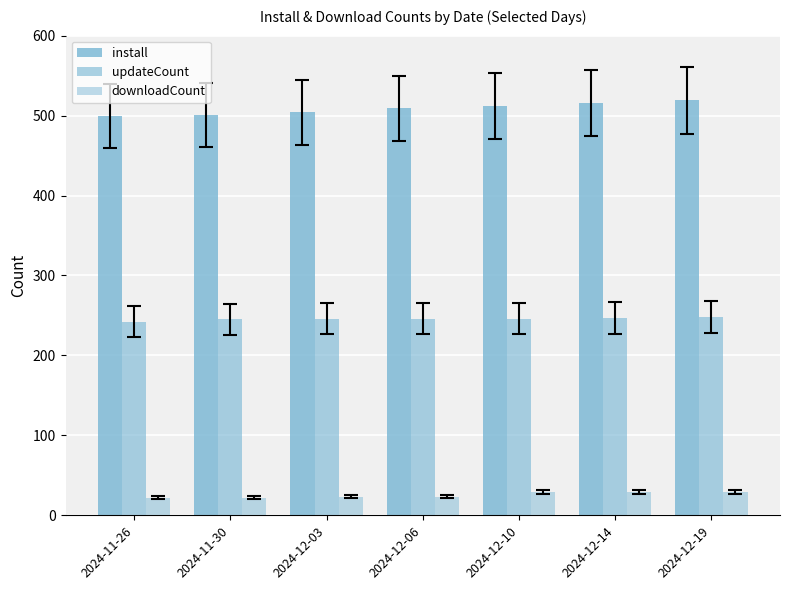

Are the bars grouped side by side (vs. stacked)?

Yes